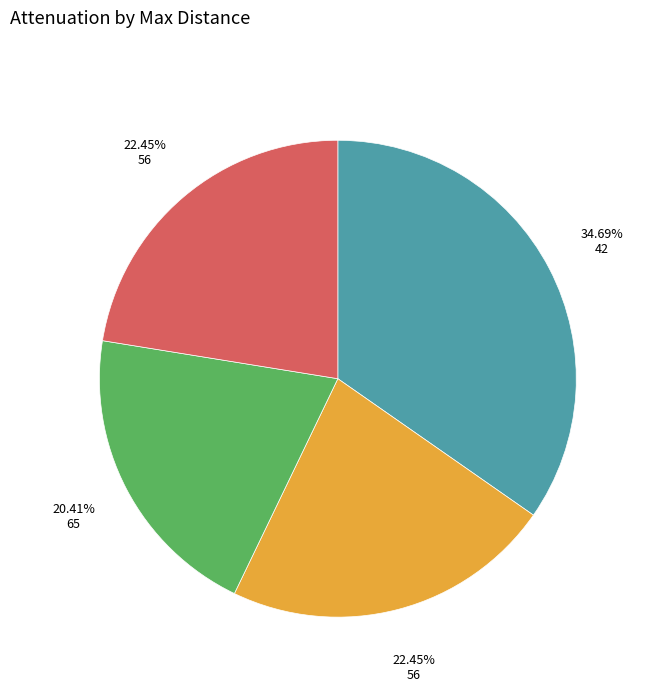

To the nearest percent, what is the difference between the largest and smallest slice percentages?

14%